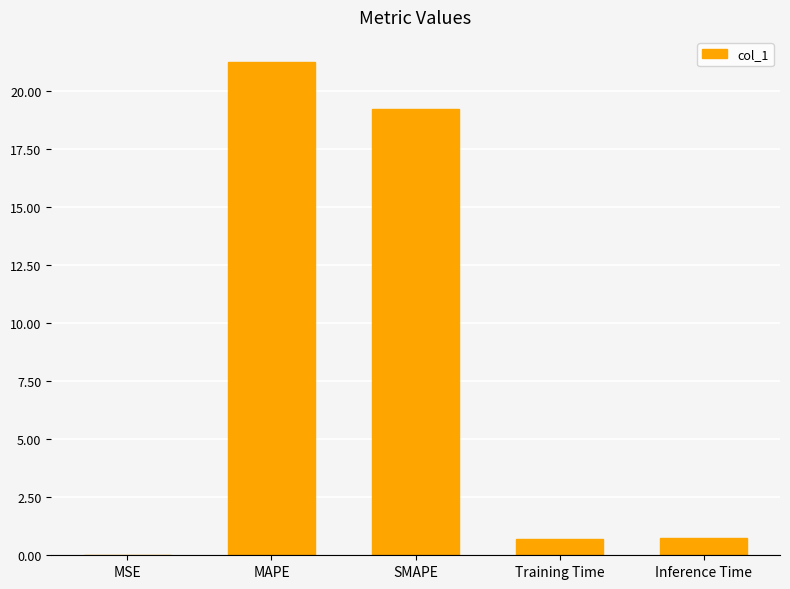

What is the sum of the values at MAPE and Inference Time?

22.0